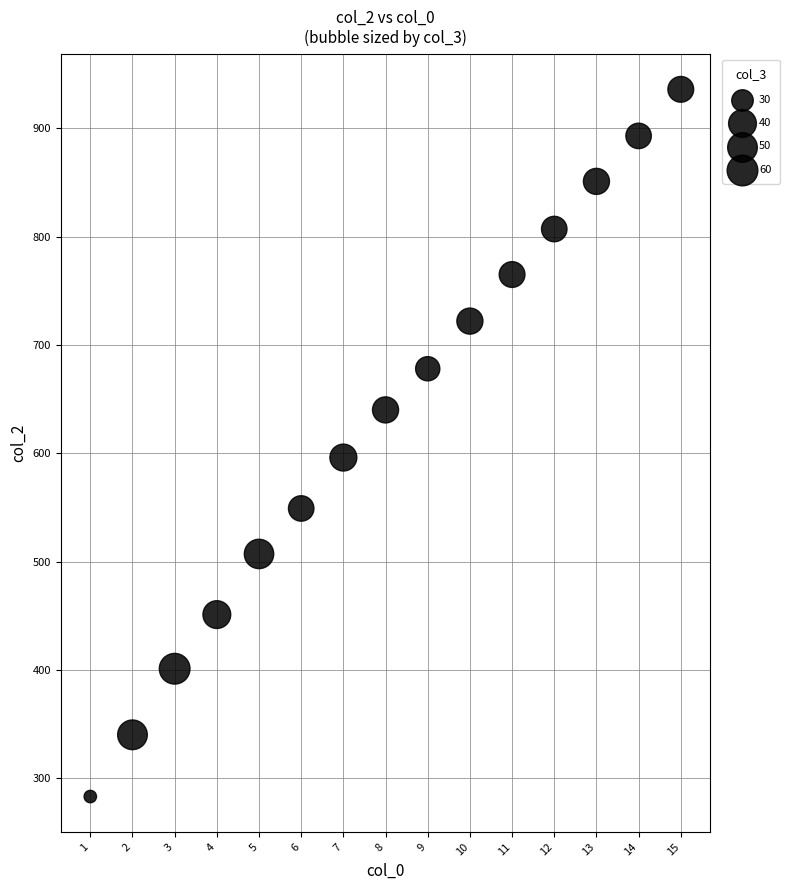

What Y value in the scatter plot is closest to 609?

596